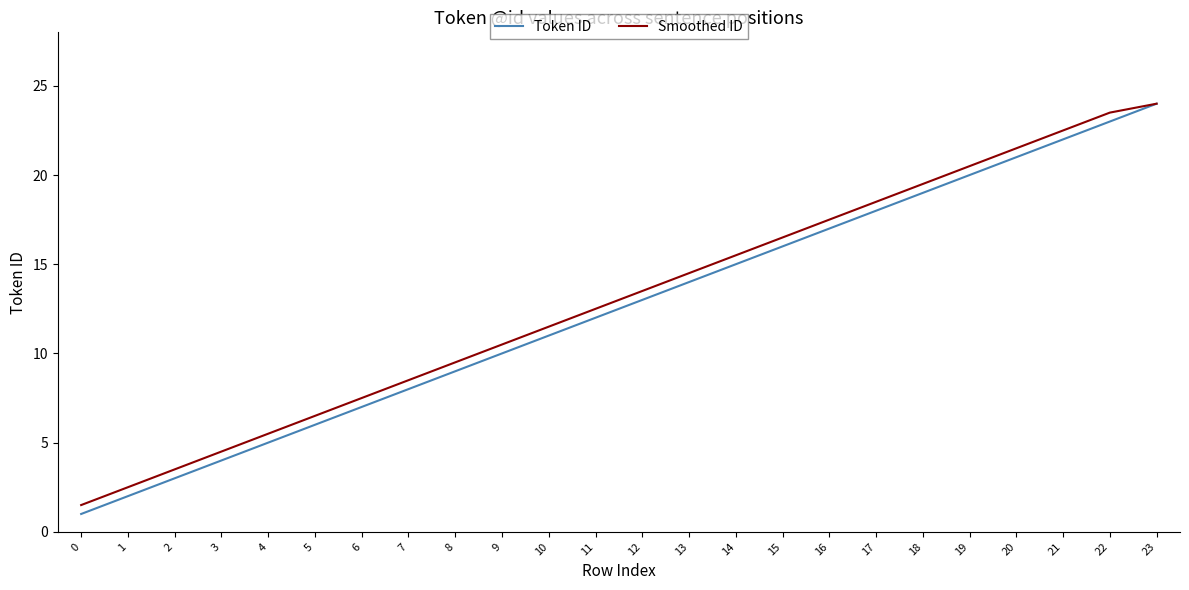

Which series has the largest range (max minus min)?

Token ID